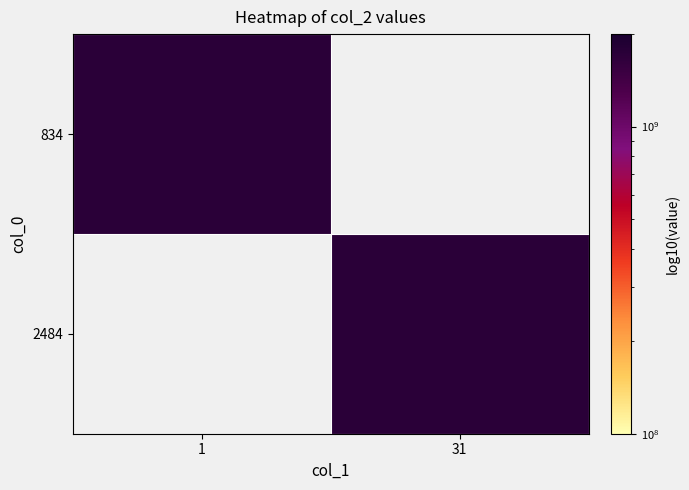

Reading right to left, transcribe all the data shown in this chart.

834: 31=0.0	1=1735635307.7
2484: 31=1735635431.5	1=0.0